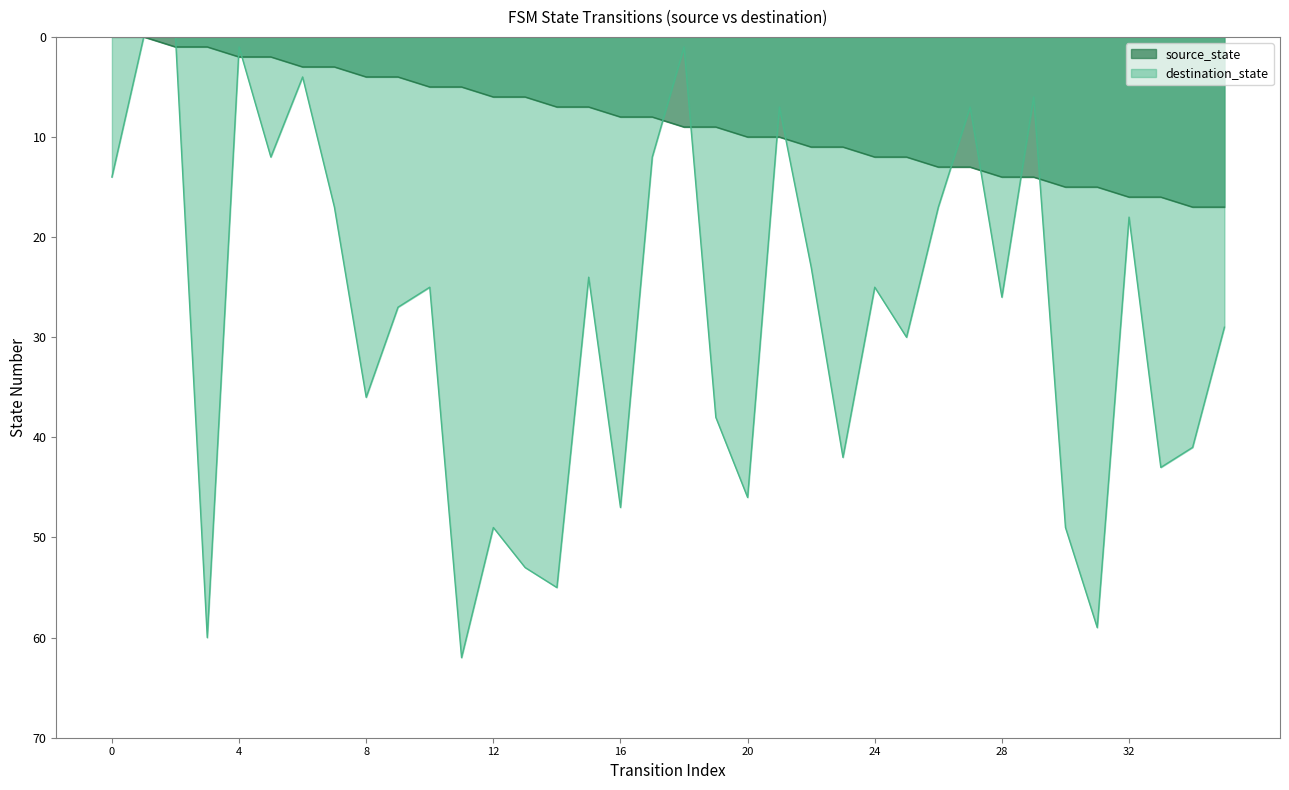

Does the chart have visible grid lines?

No